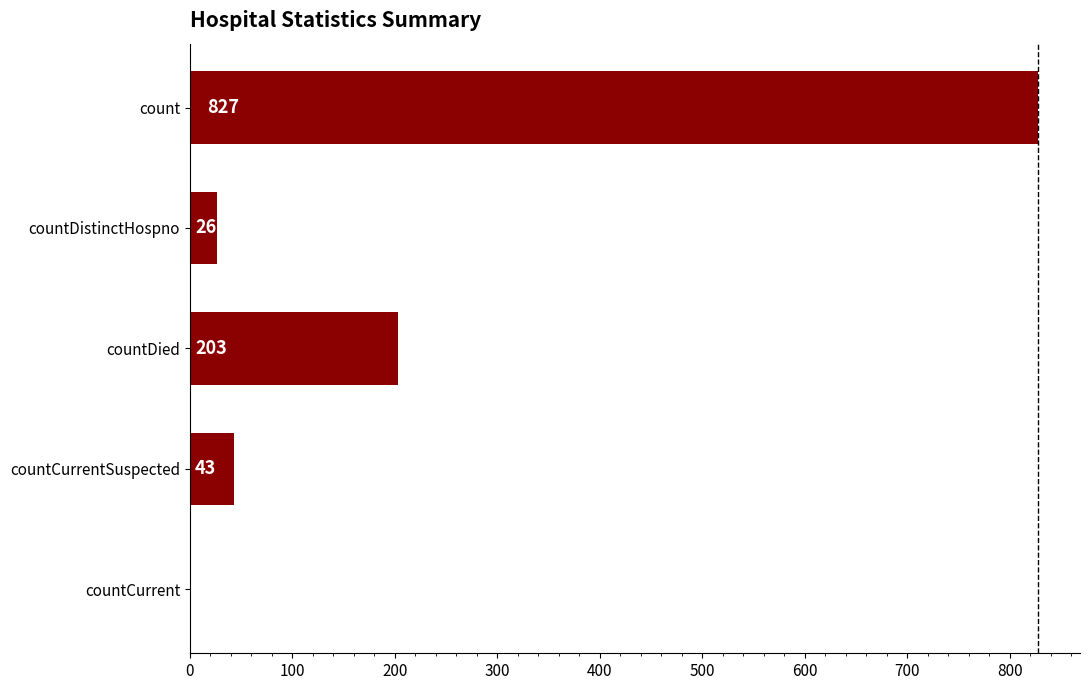

Does the chart contain stacked bars?

No